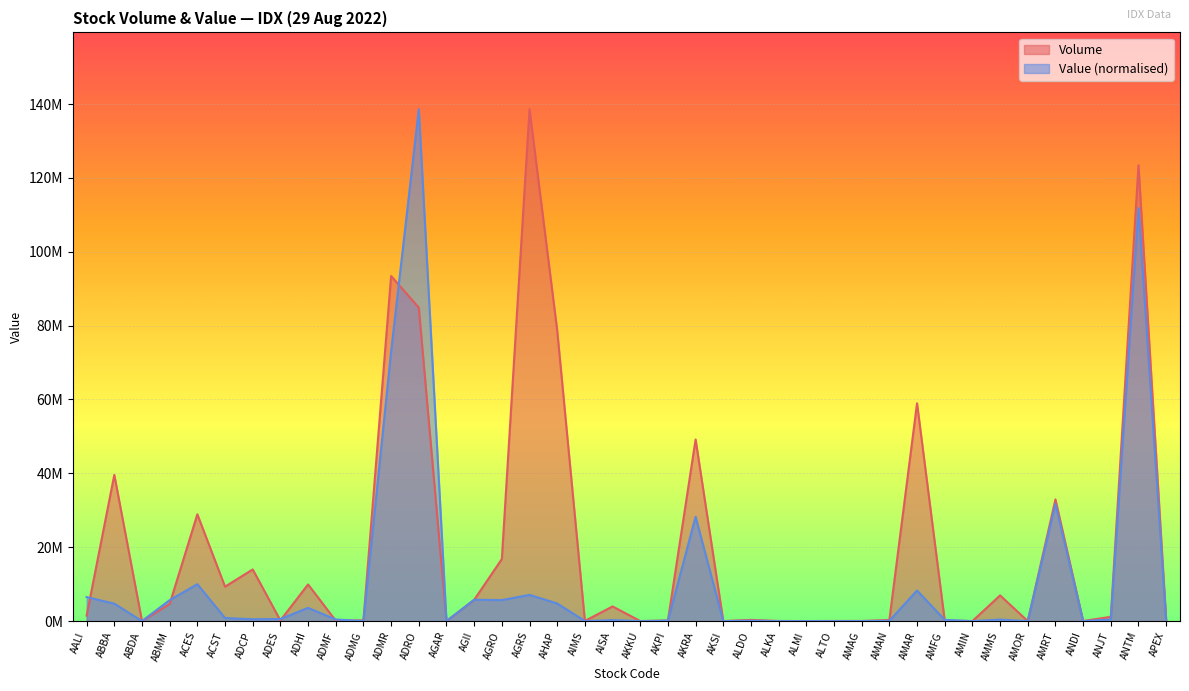

Which series has the largest total across all categories?

Volume